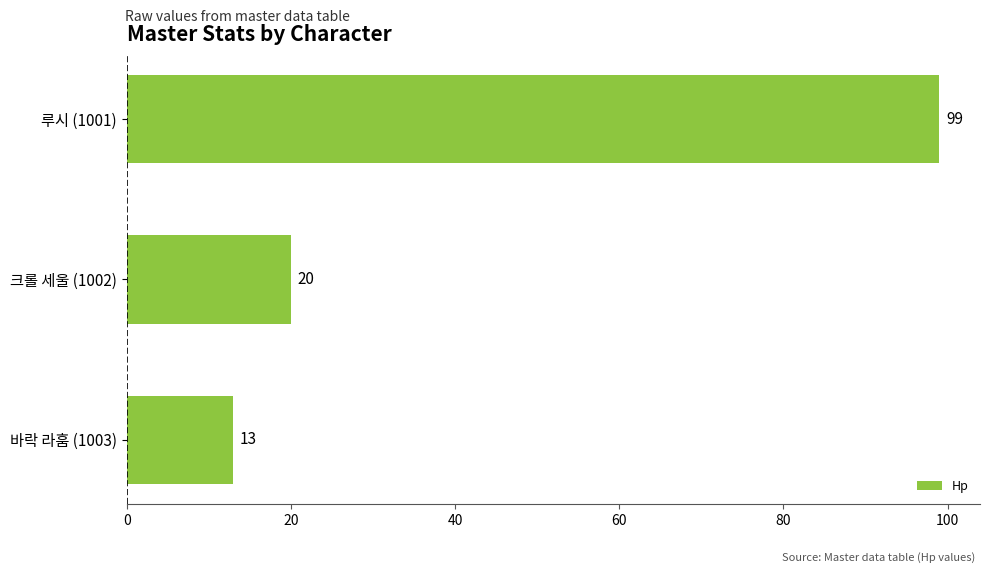

Are the bars horizontal?

Yes